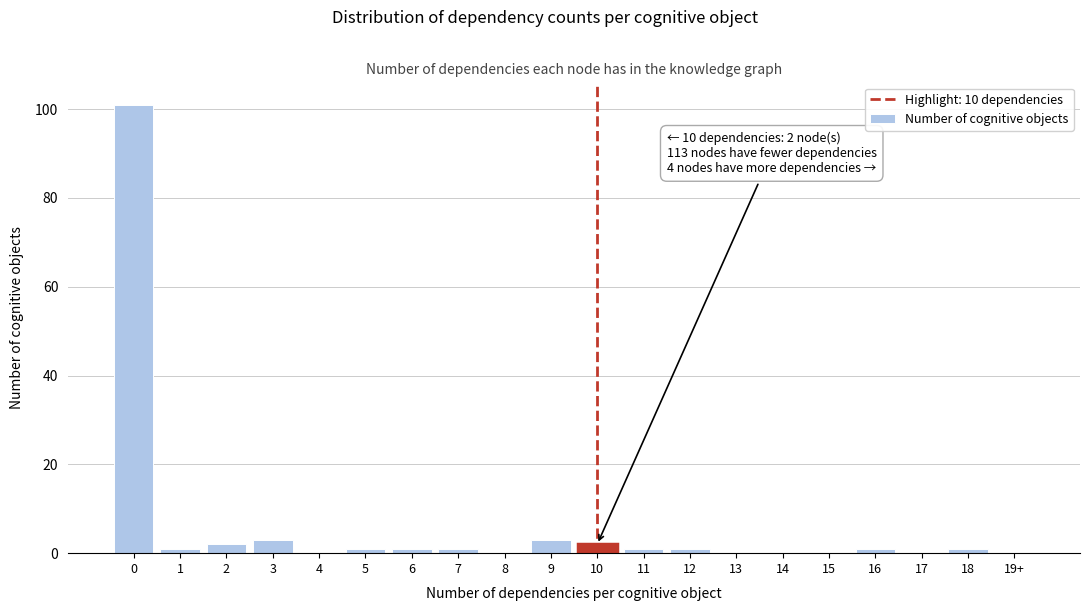

Reading left to right, list all the values displayed in this chart.

0=101	1=1	2=2	3=3	4=0	5=1	6=1	7=1	8=0	9=3	10=2	11=1	12=1	13=0	14=0	15=0	16=1	17=0	18=1	19+=0